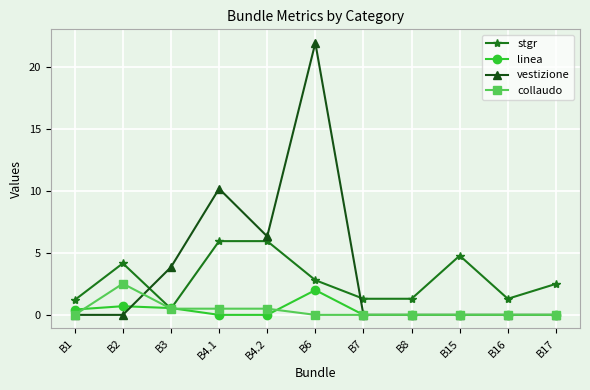

What is the label of the 4th point from the right?

B8